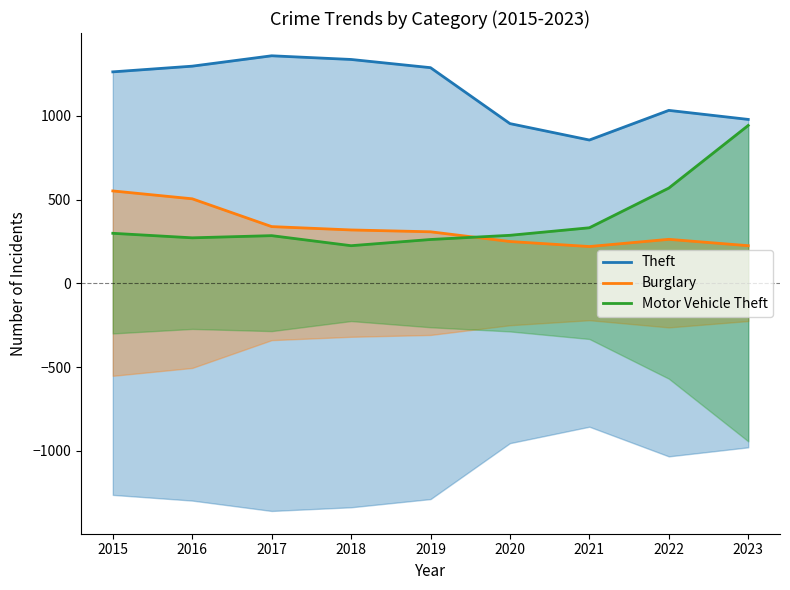

What is the difference between the second highest and second lowest values in the Theft series?

383